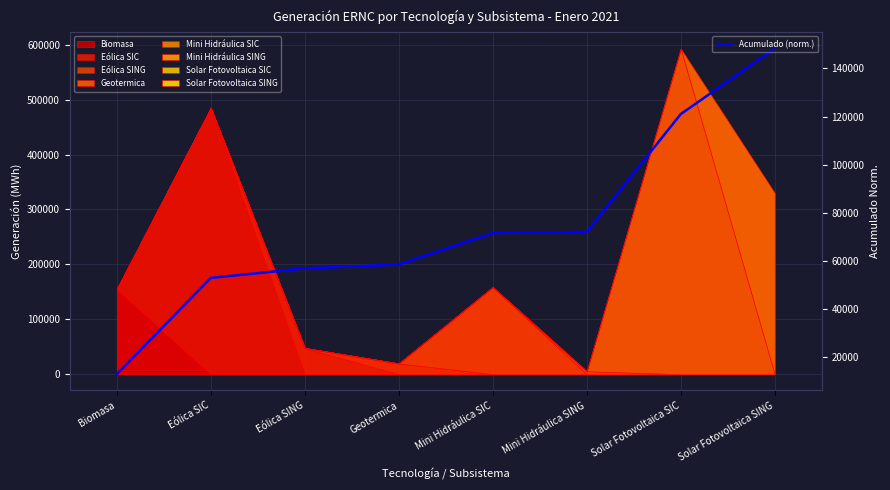

The chart shows a value of 7732.6 at Biomasa. True or false?

False